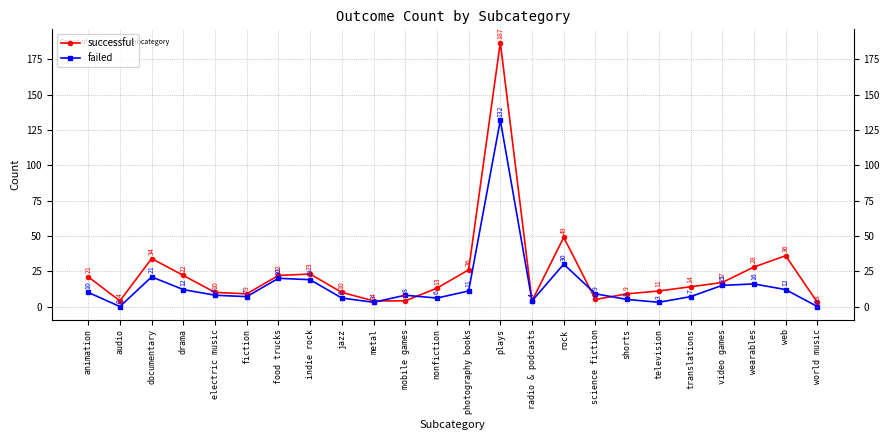

The successful series shows 18 at television. True or false?

False